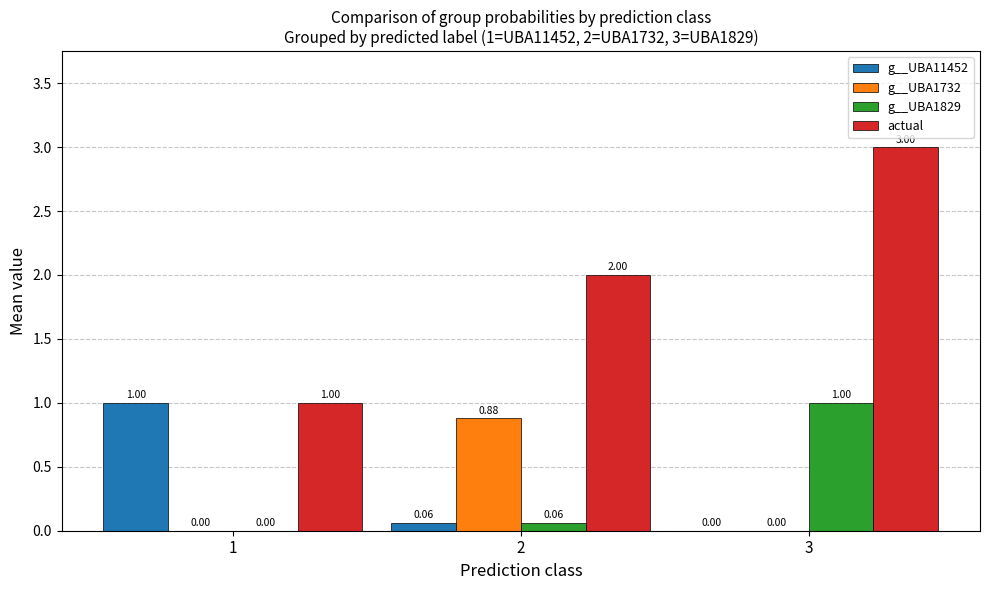

The g__UBA1732 series shows 0.0 at 1. True or false?

True